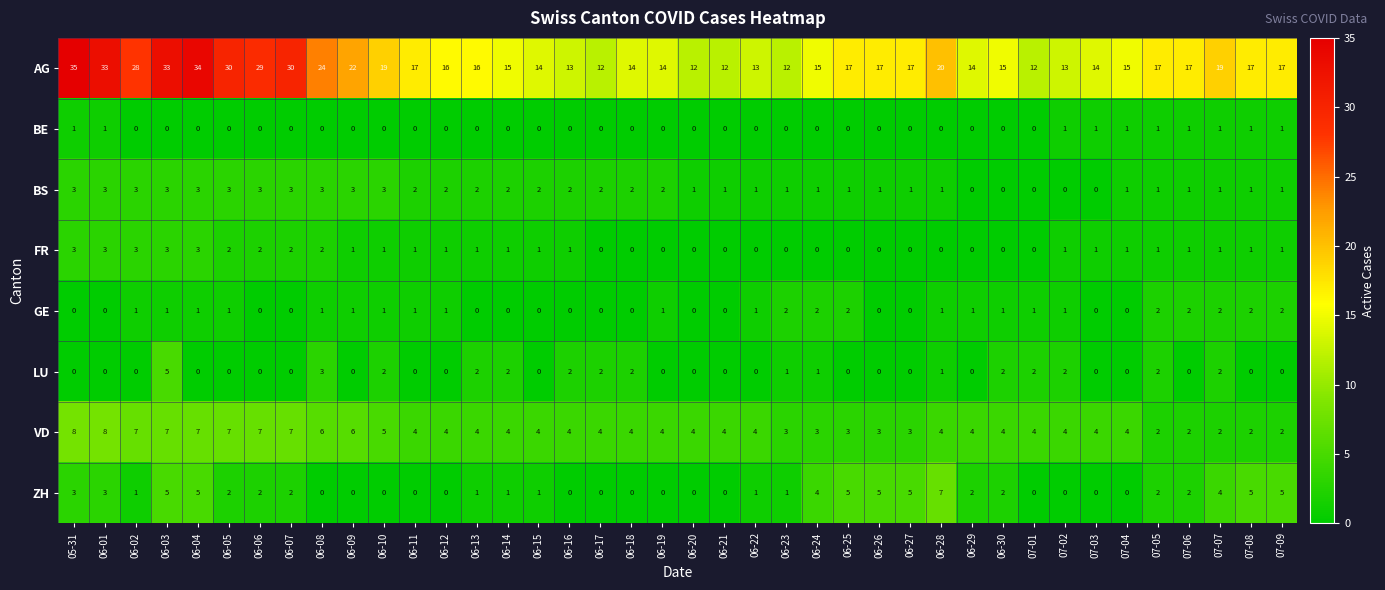

Which series changed the most between 06-03 and 06-15?

AG